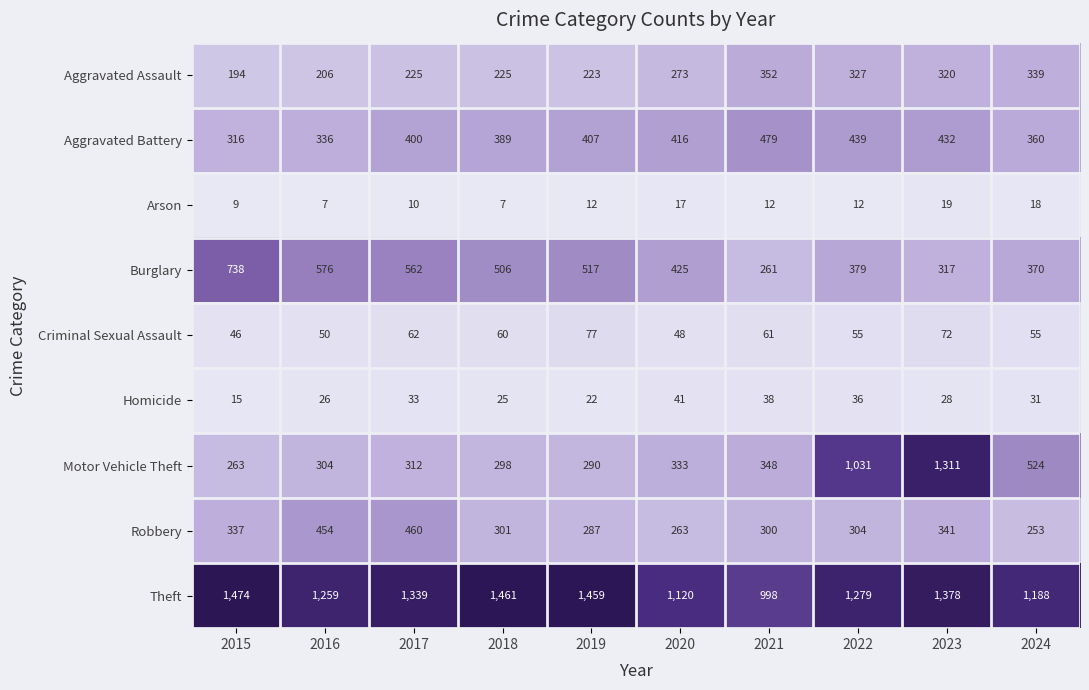

At which category is the sum across all series the highest?

2023